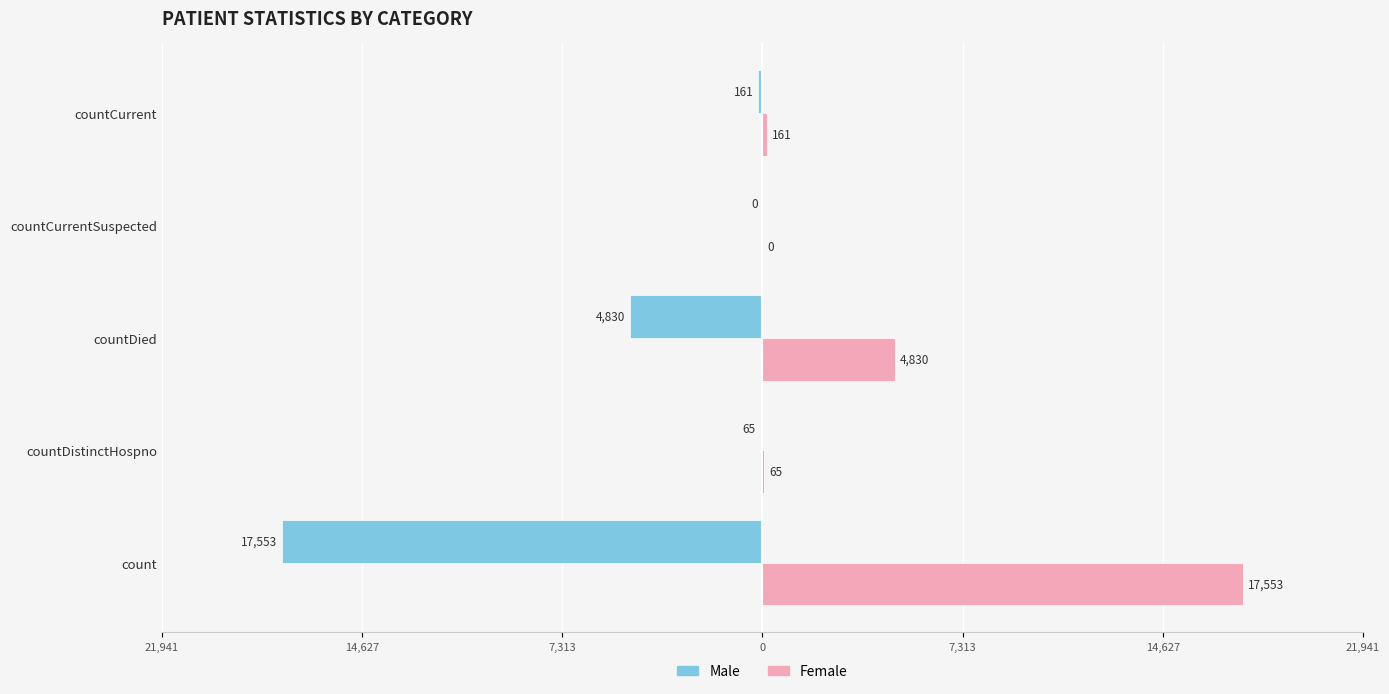

What is the value of the Male bar at the 3rd from the left?

-4830